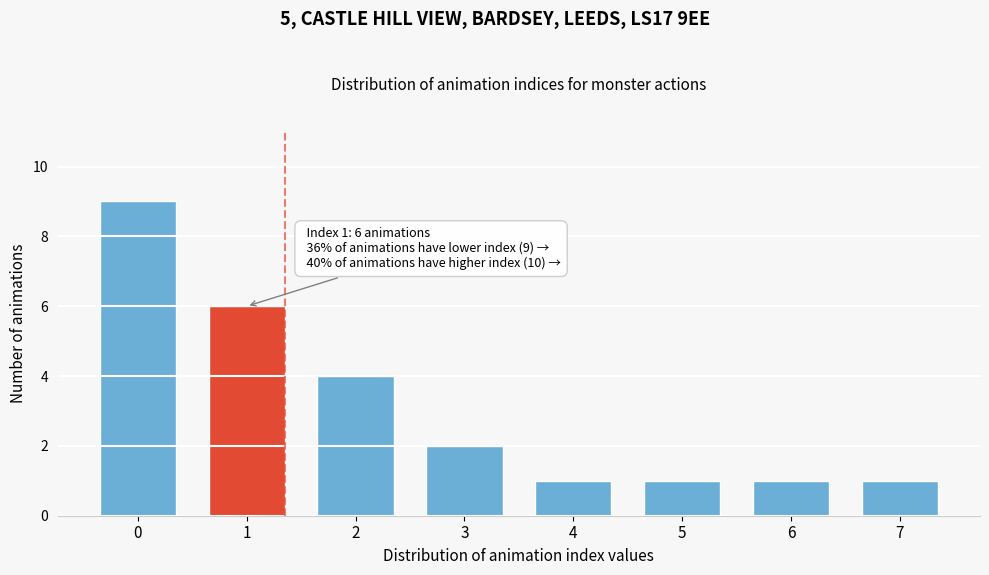

Reading left to right, what are all the values shown in this chart?

0=9	1=6	2=4	3=2	4=1	5=1	6=1	7=1